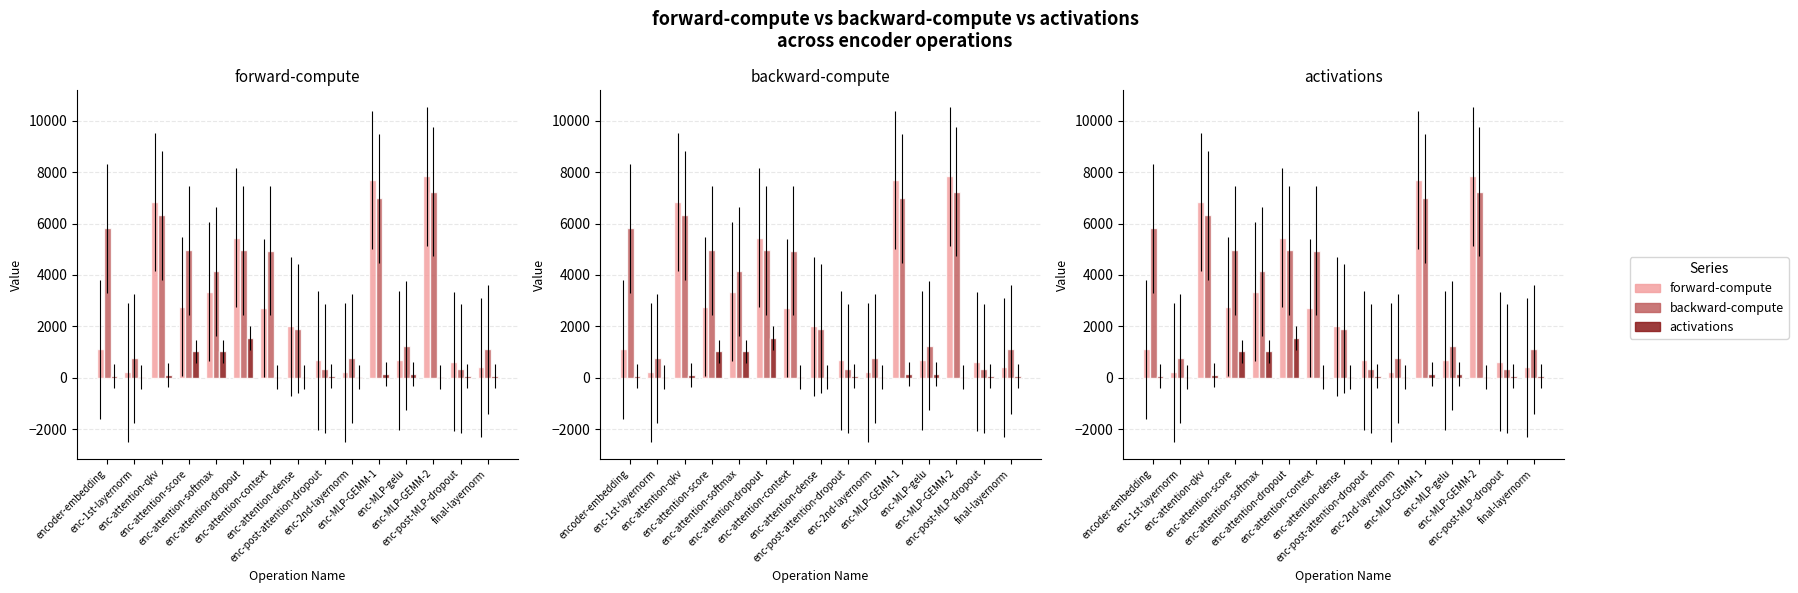

Rank the series by their maximum value, from highest to lowest.

forward-compute, backward-compute, activations